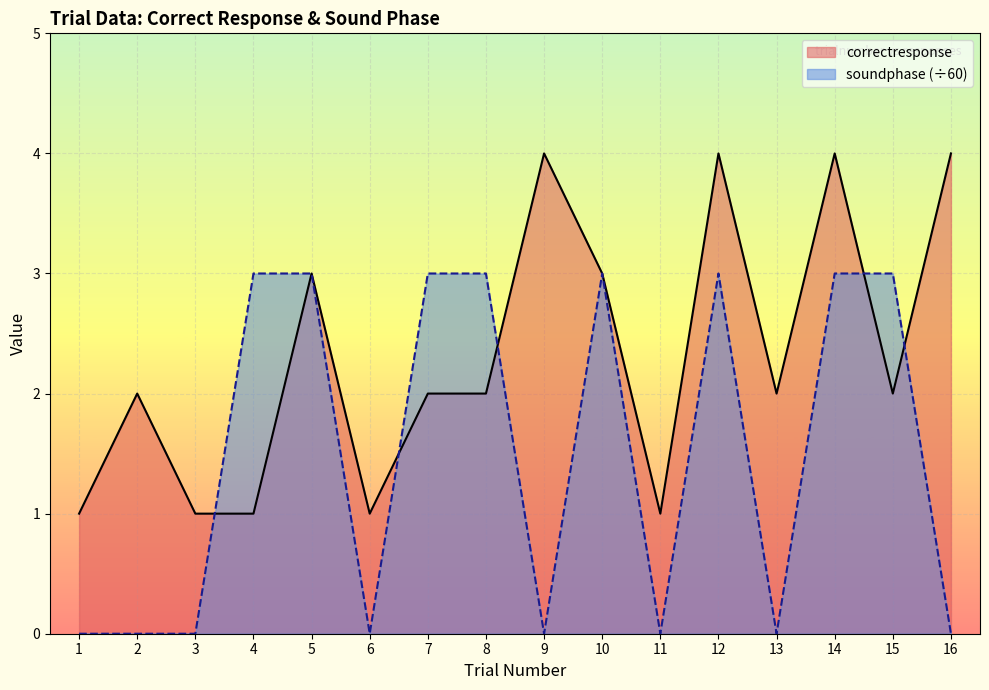

Which series changed the most between 10 and 15?

correctresponse